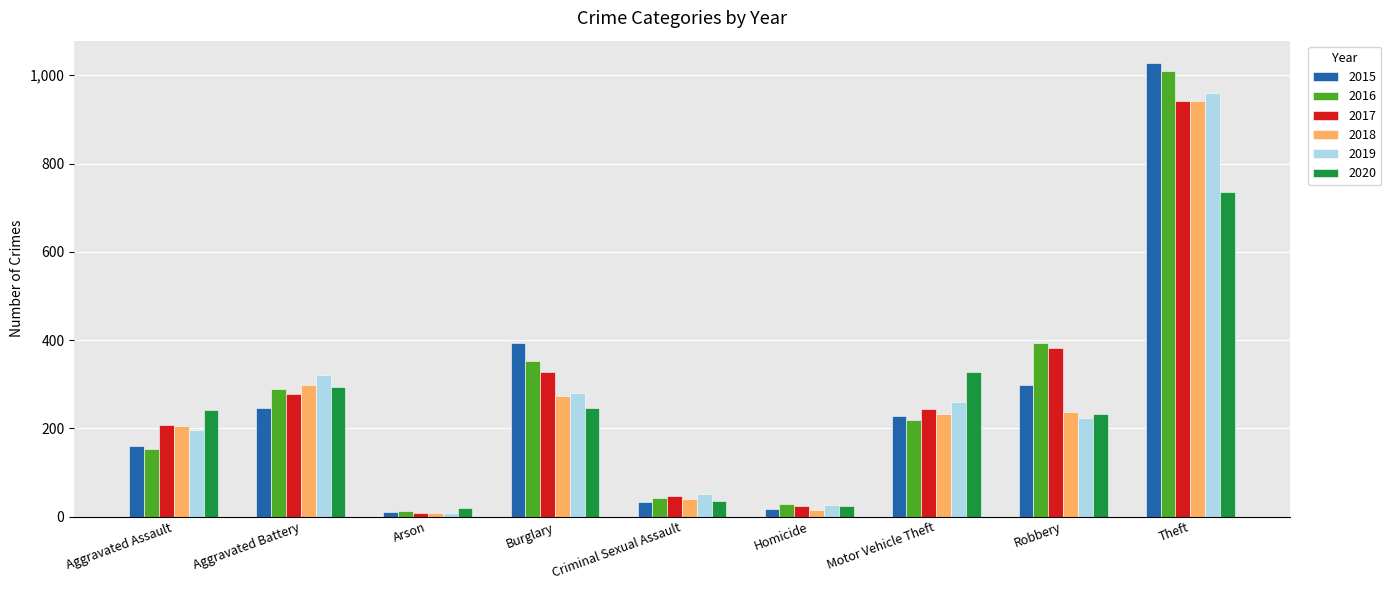

Is it true that 2017 equals 24 at Homicide?

True